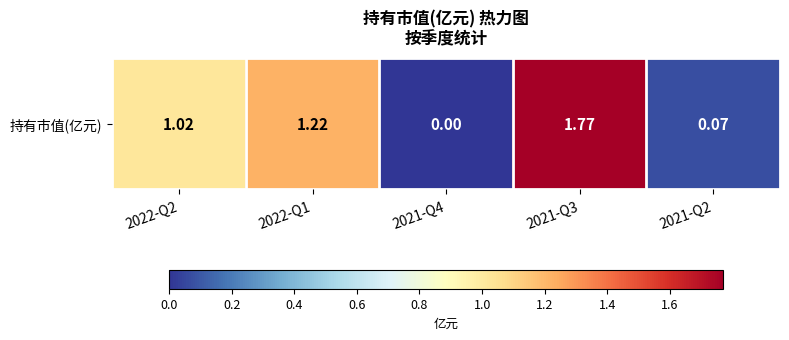

The value at 2022-Q1 is 0.4. True or false?

False